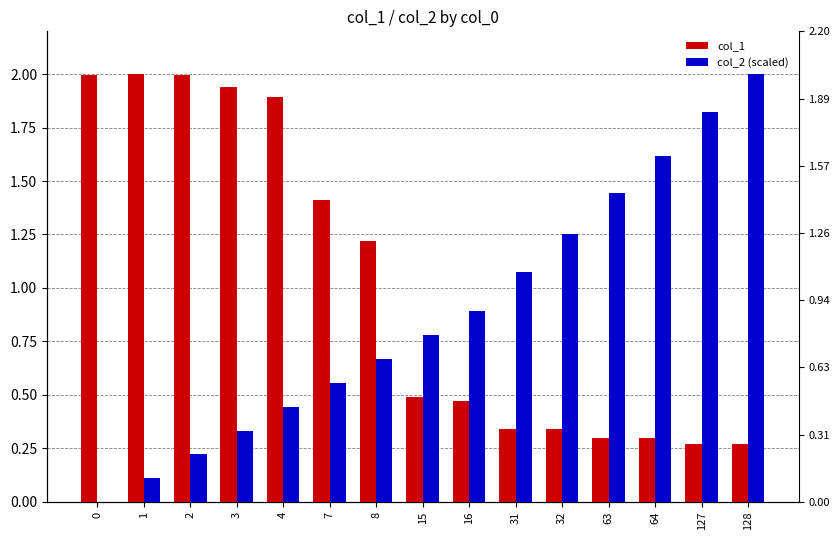

True or false: col_2 (scaled) has a value of 0.1 at 1.

True